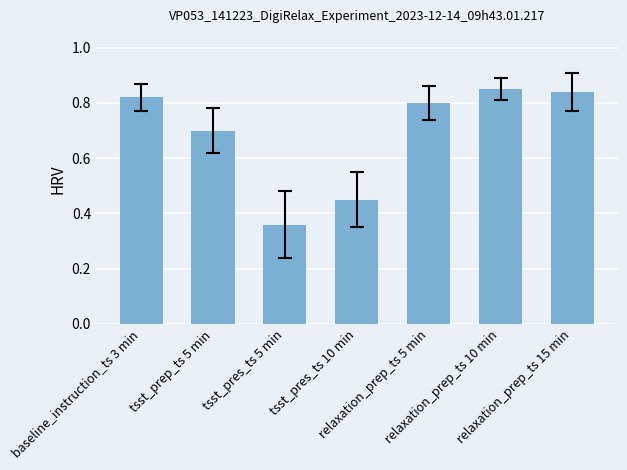

List the labels in order of value, smallest first.

tsst_pres_ts 5 min, tsst_pres_ts 10 min, tsst_prep_ts 5 min, relaxation_prep_ts 5 min, baseline_instruction_ts 3 min, relaxation_prep_ts 15 min, relaxation_prep_ts 10 min